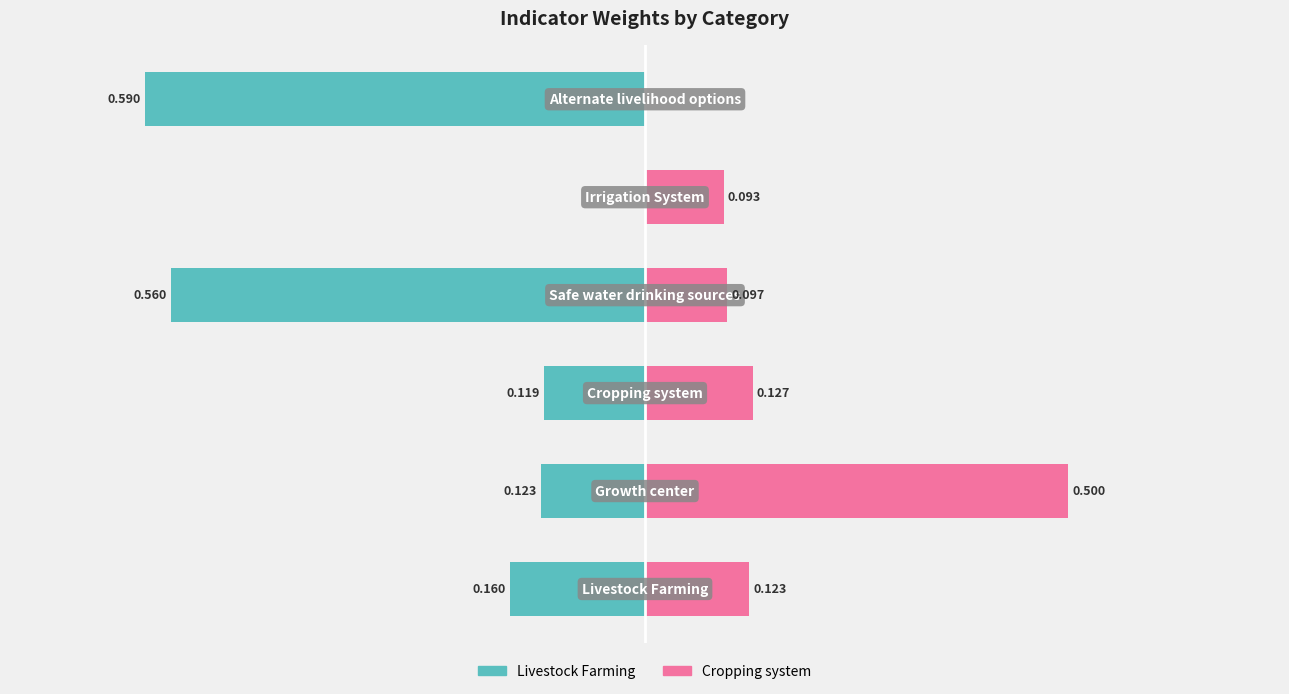

Which has a higher value, 4 or 3?

4